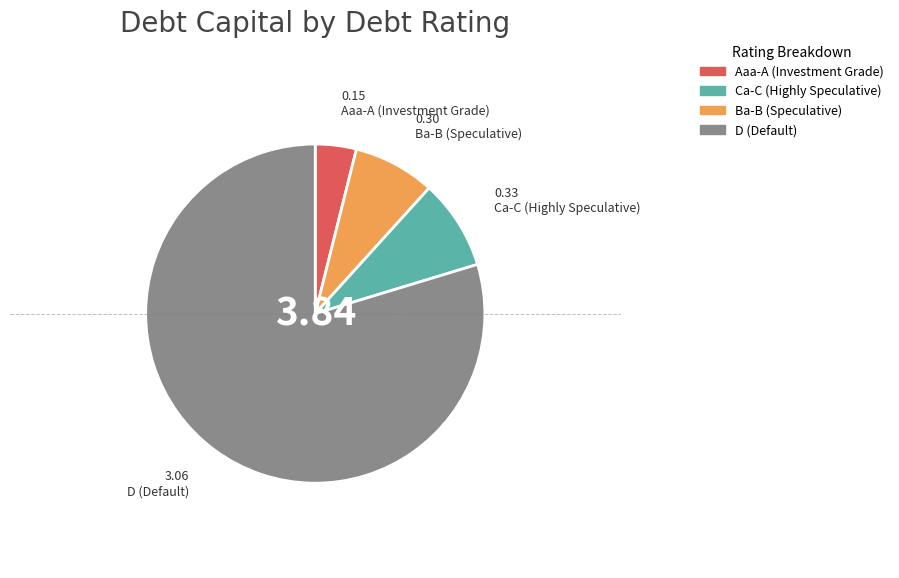

Does any single category account for the majority?

Yes